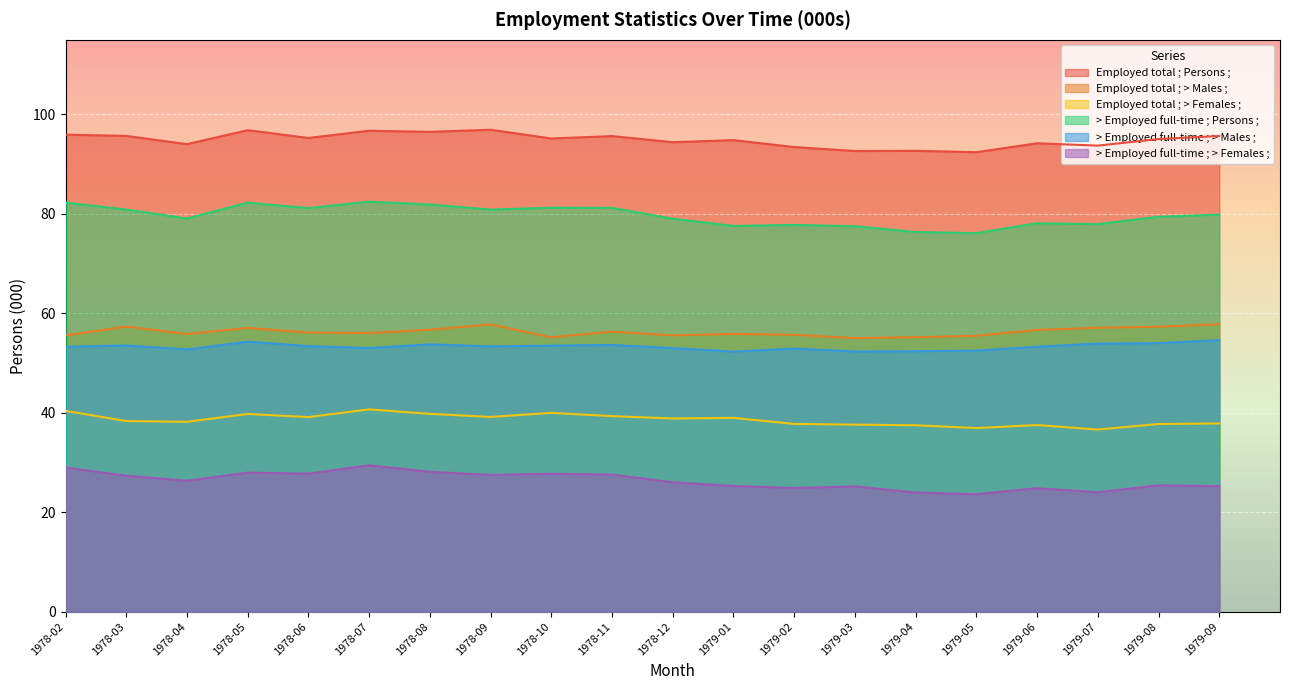

What is the label of the 19th point from the left?

1979-08